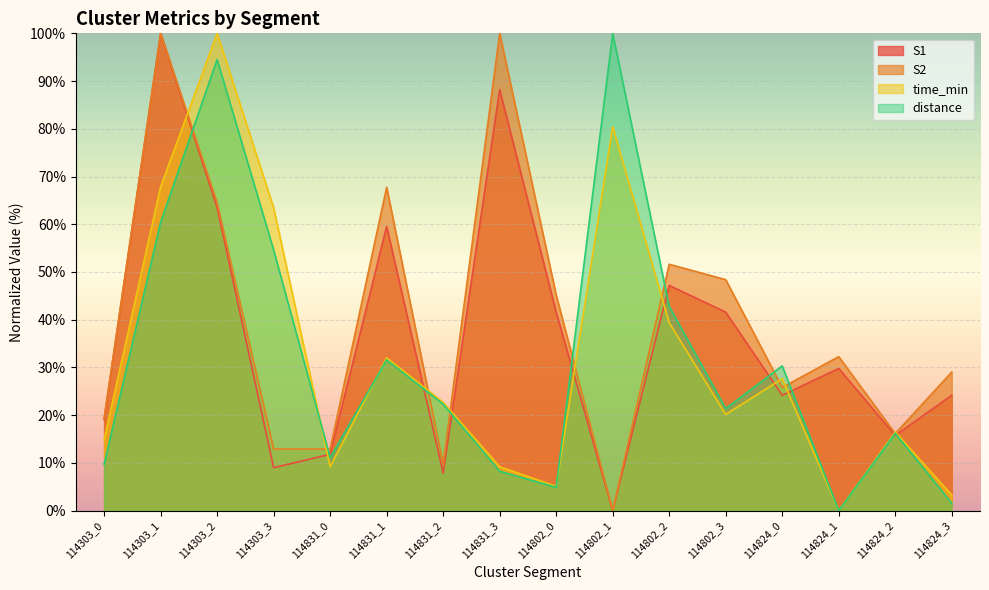

Reading left to right, transcribe all the data shown in this chart.

S1: 19.1	100.0	63.5	9.0	11.8	59.6	7.9	88.2	41.6	0.0	47.2	41.6	24.2	29.8	15.7	24.2
S2: 19.4	100.0	64.5	12.9	12.9	67.7	9.7	100.0	45.2	0.0	51.6	48.4	25.8	32.3	16.1	29.0
time_min: 14.8	67.8	100.0	63.5	9.2	32.0	22.7	9.2	5.1	80.4	39.4	20.1	27.6	0.0	16.5	3.3
distance: 9.7	60.4	94.5	54.6	11.1	31.6	22.3	8.2	4.9	100.0	42.8	21.4	30.3	0.0	16.2	1.5